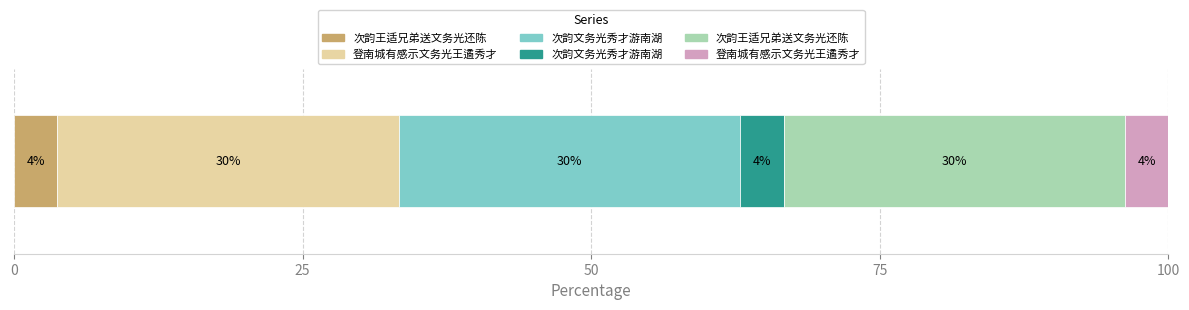

Which has a higher value, 次韵王适兄弟送文务光还陈 or 登南城有感示文务光王遹秀才?

登南城有感示文务光王遹秀才